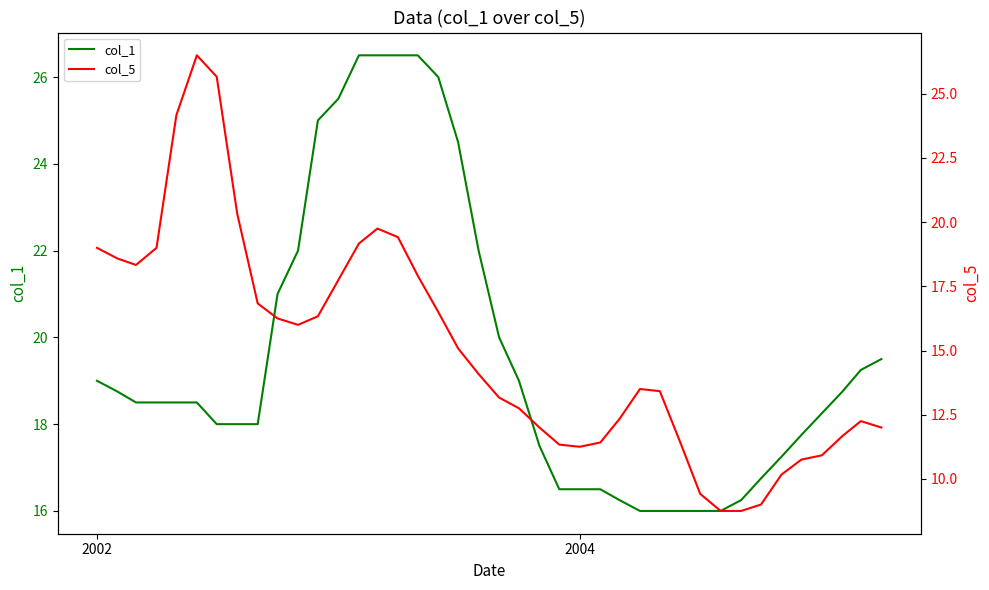

List the series in order of their overall mean, highest first.

col_1, col_5